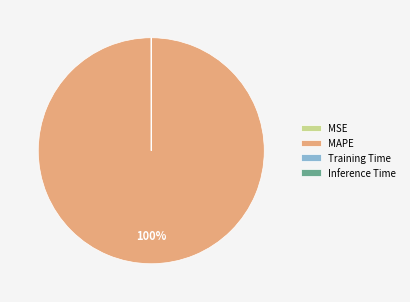

Which category has the biggest portion of the pie?

MAPE